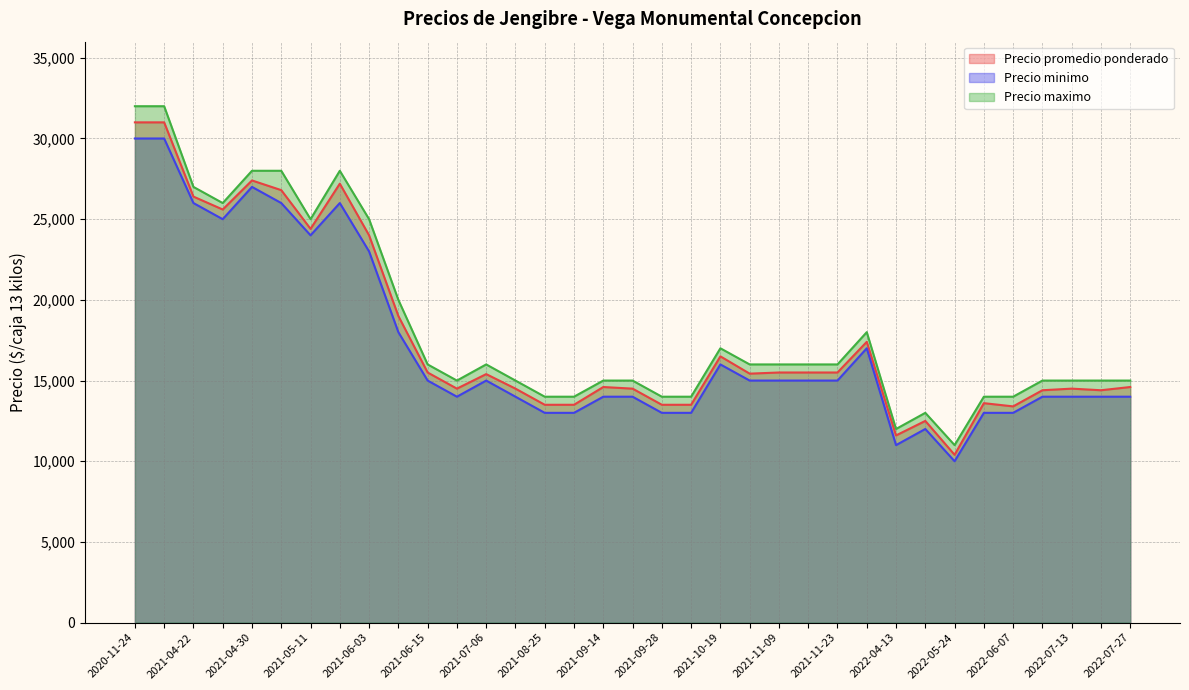

True or false: Precio minimo and Precio maximo cross at least once.

False